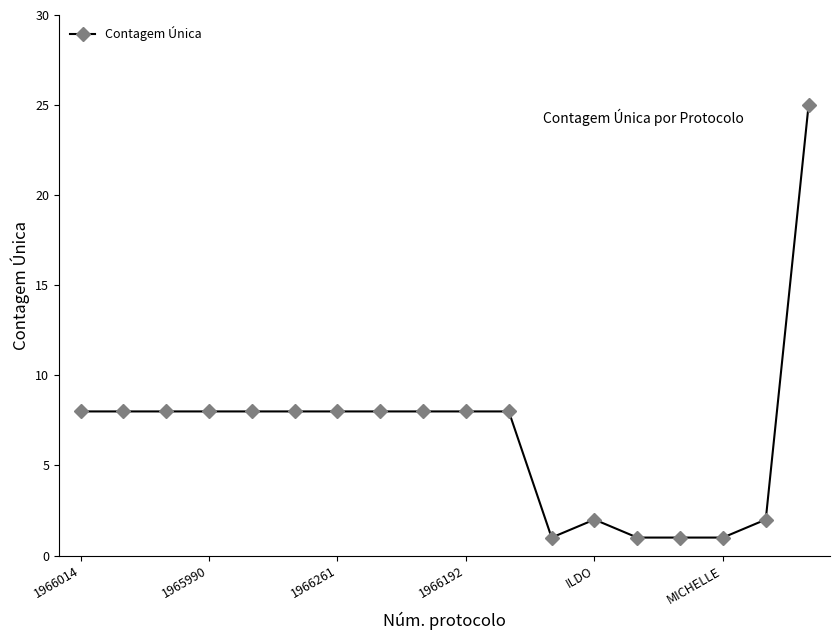

What is the value of the 17th point from the left?

2